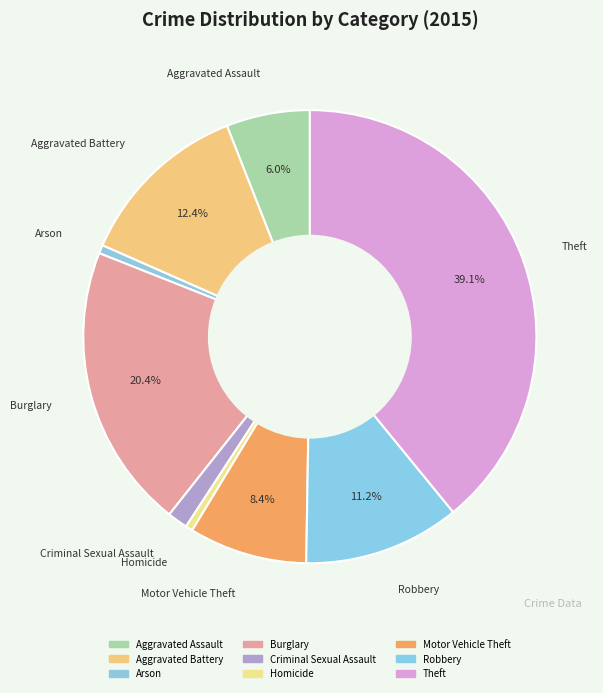

Is Criminal Sexual Assault the majority of the pie?

No